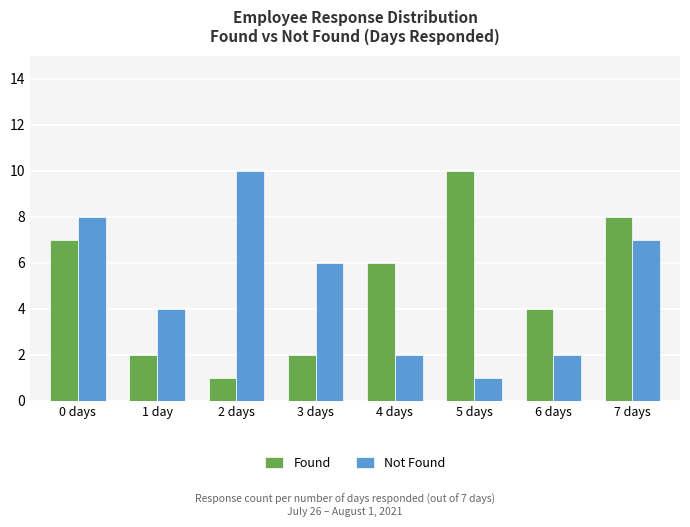

How many categories are shown in the chart?

8